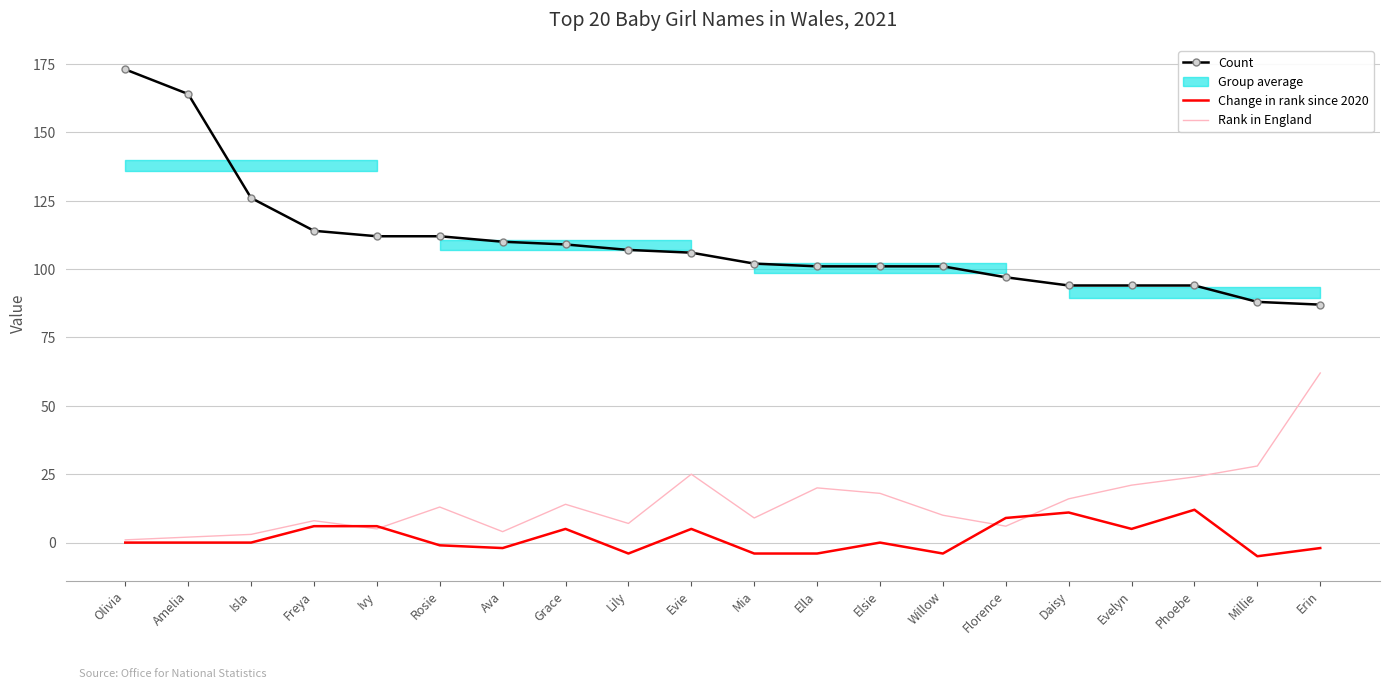

At which label is Change in rank since 2020 closest to 3?

Grace